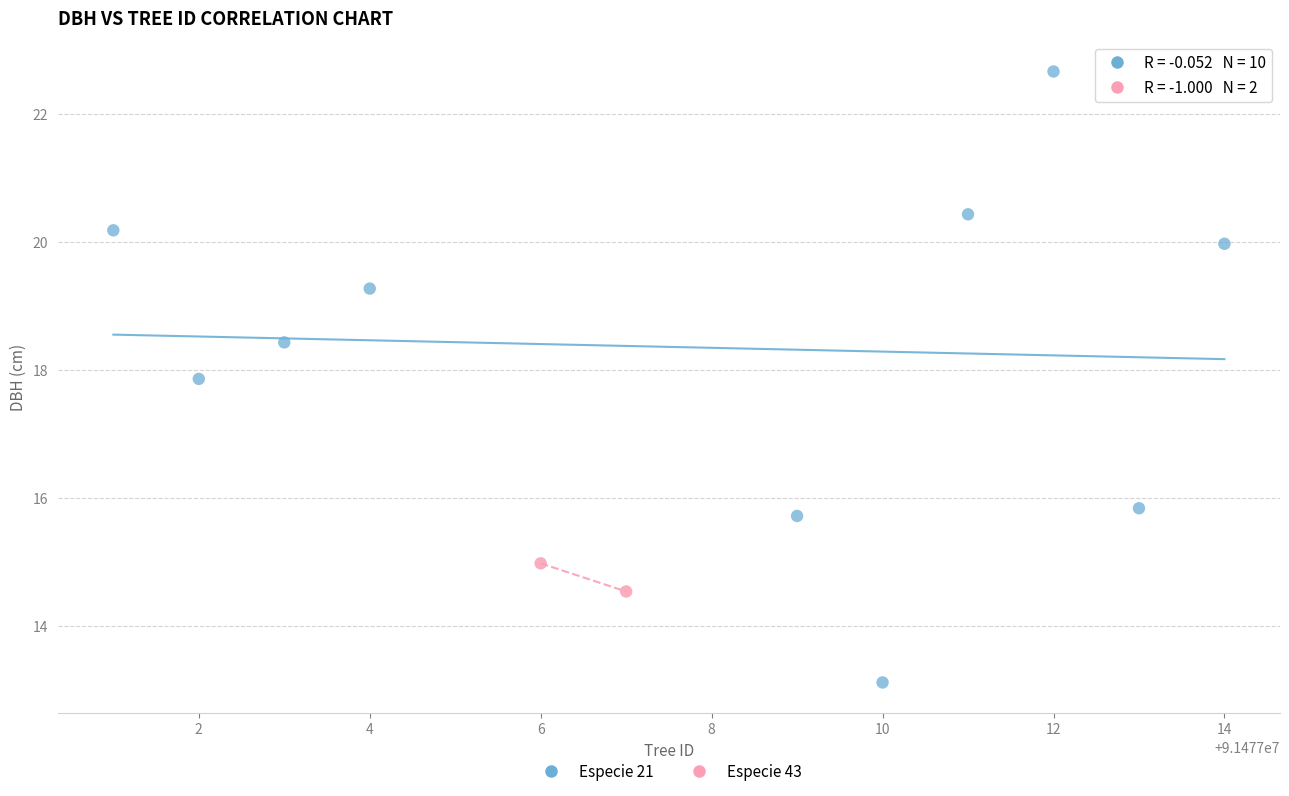

What are all the series names shown in the legend?

Especie 21, Especie 43